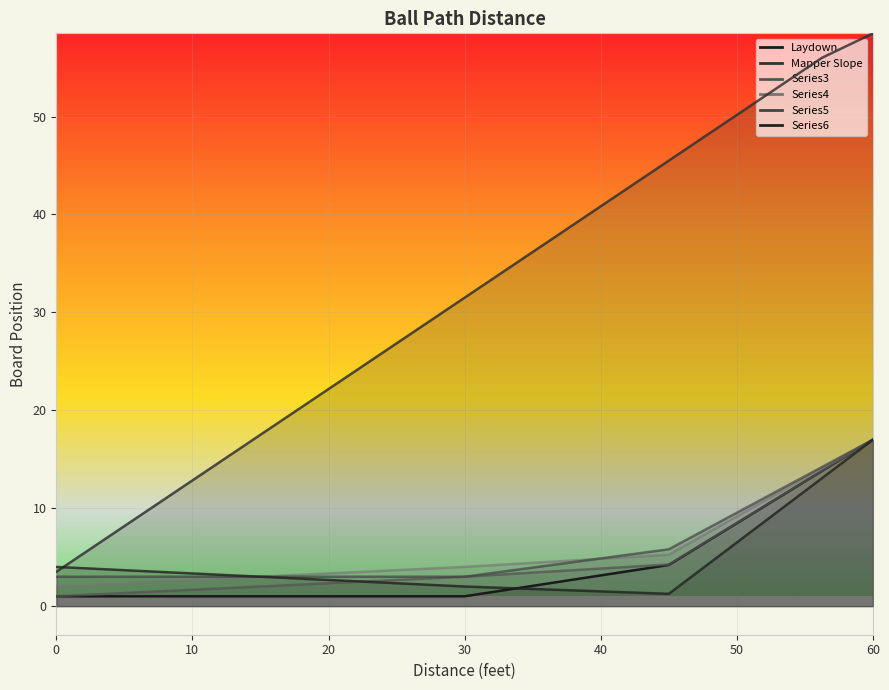

True or false: Series3 and Series5 cross at least once.

False